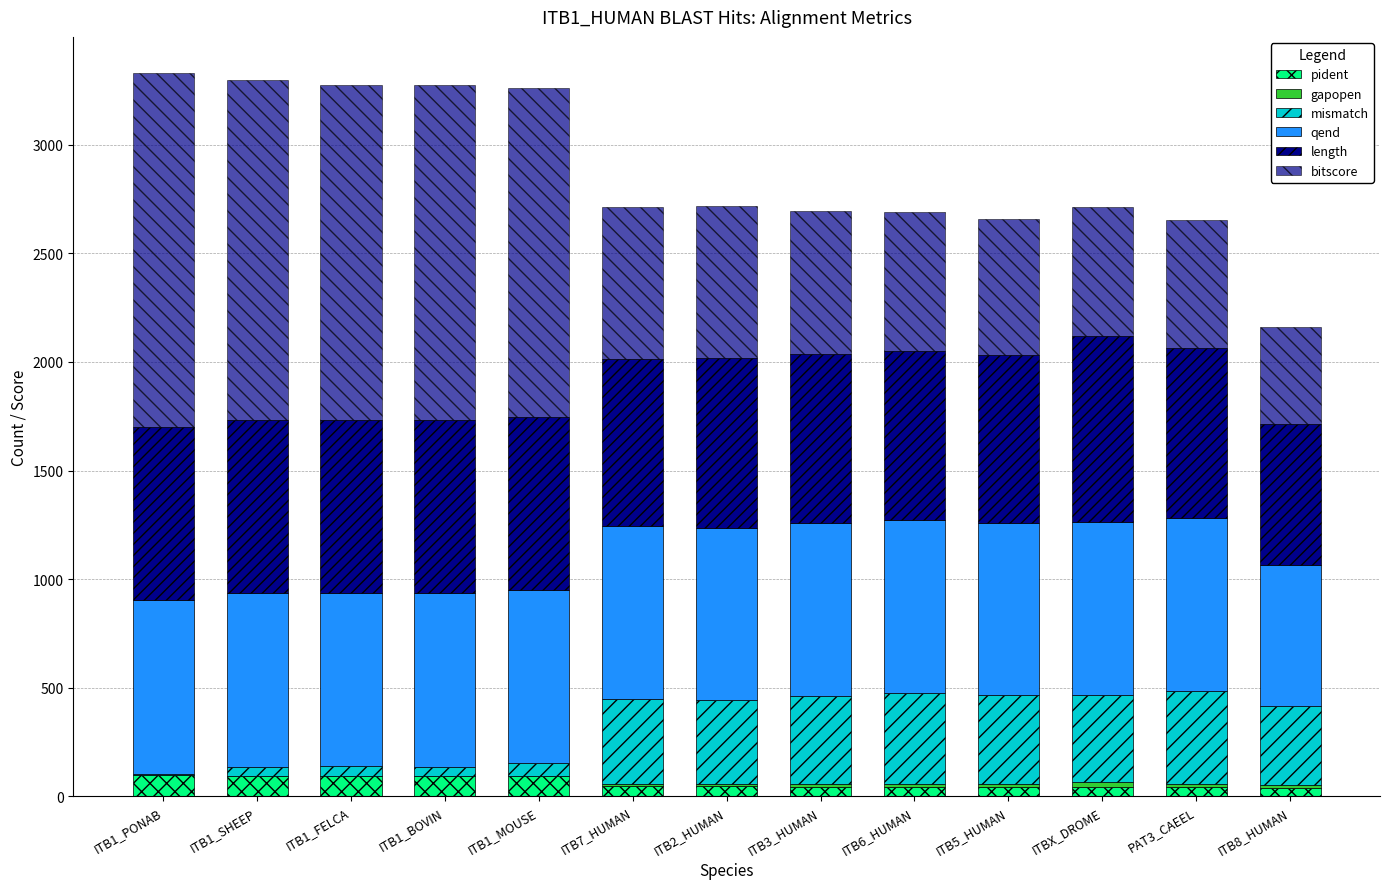

Does the chart contain stacked bars?

Yes